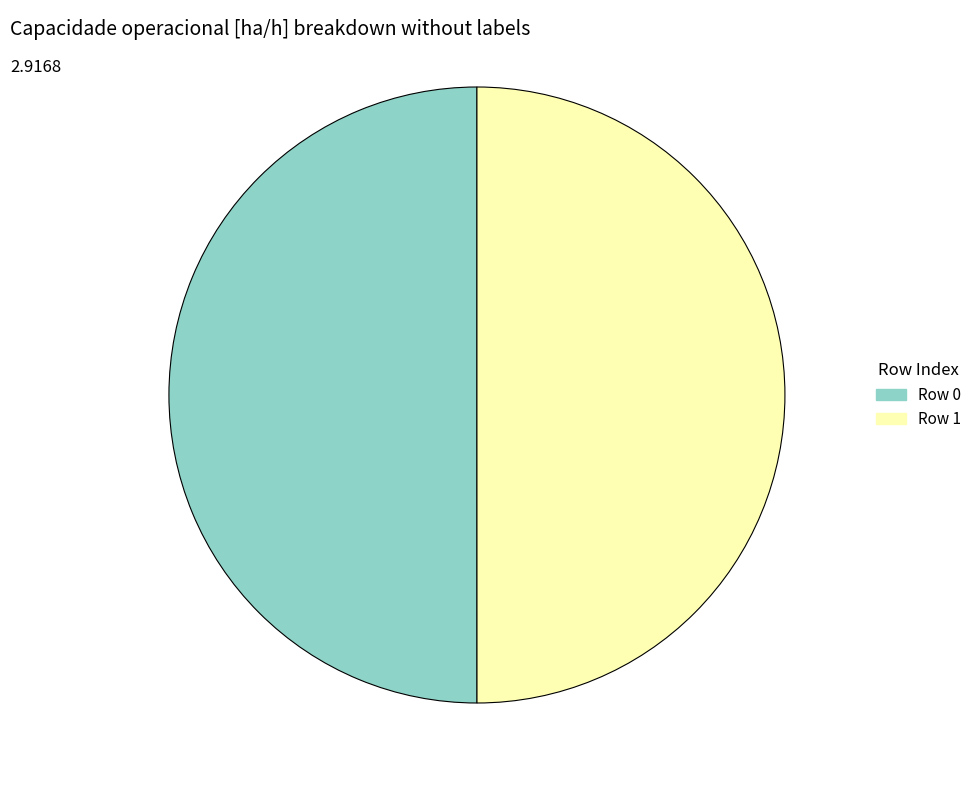

Is the sum of Row 1 and Row 0 greater than half?

Yes